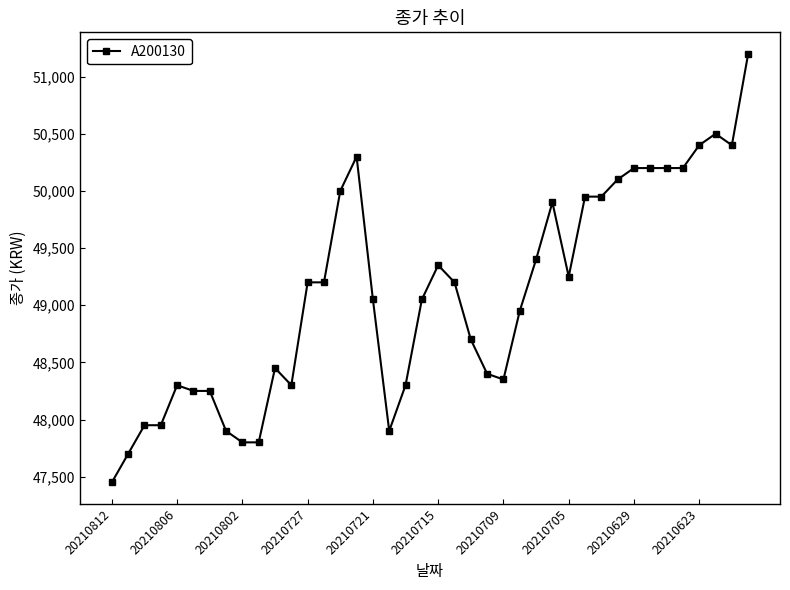

True or false: there are more than 2 points higher than both neighbors.

True